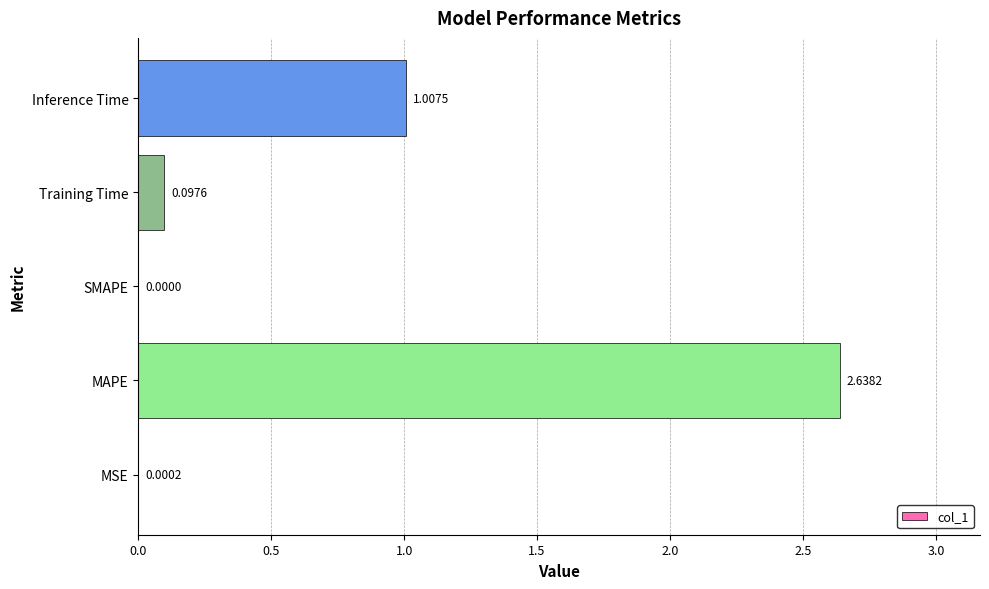

What is the sum of the values at Training Time and Inference Time?

1.1